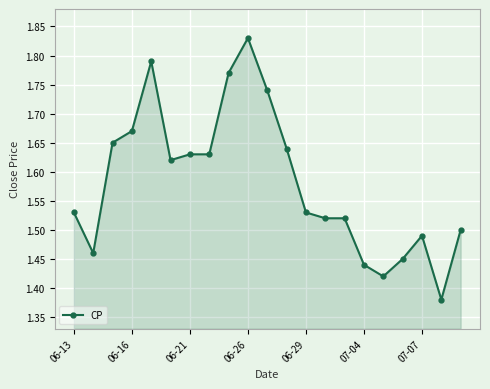

True or false: the data has more than 0 interior local peaks.

True